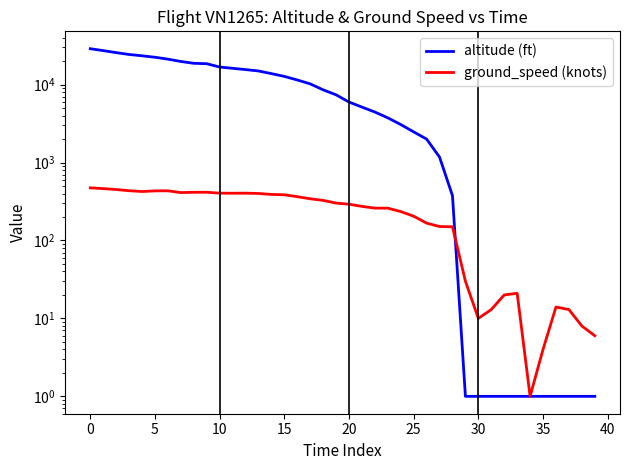

How many interior local valleys does the ground_speed (knots) series have?

5